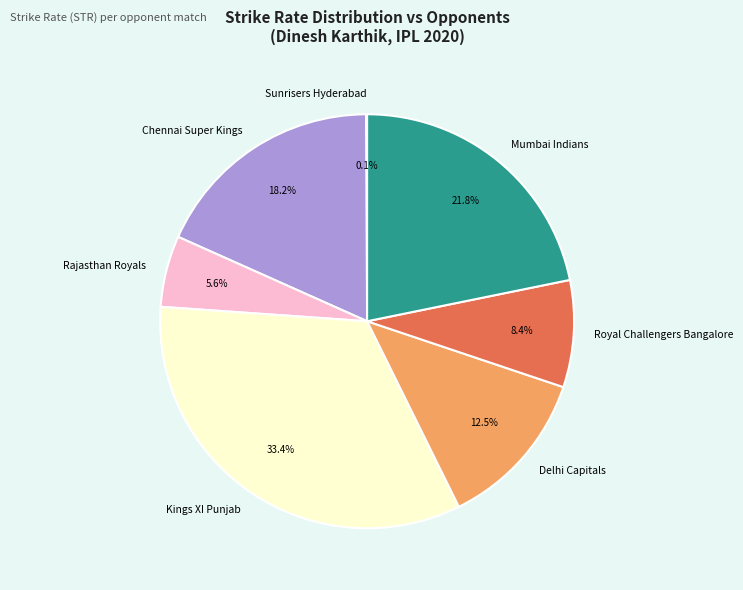

Do Royal Challengers Bangalore and Rajasthan Royals together represent more than half of the pie?

No